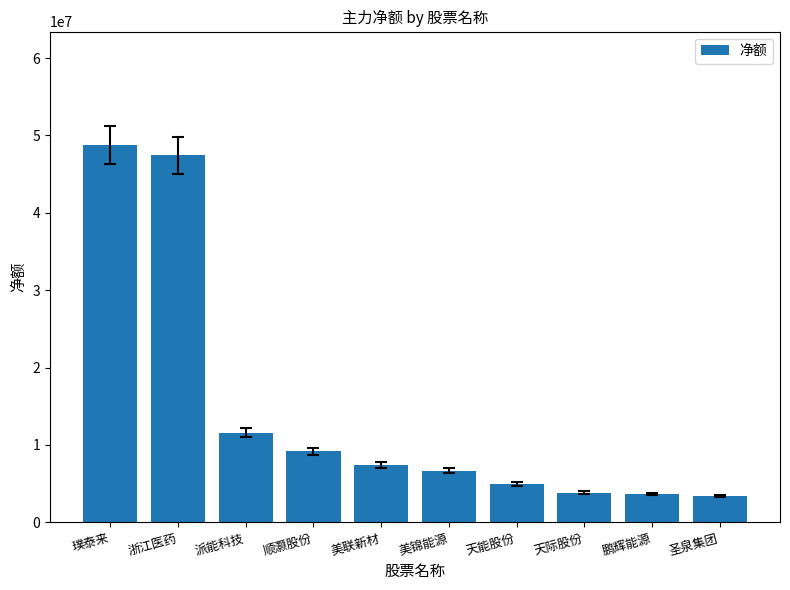

Where is the data nearest to the value 26076791?

派能科技